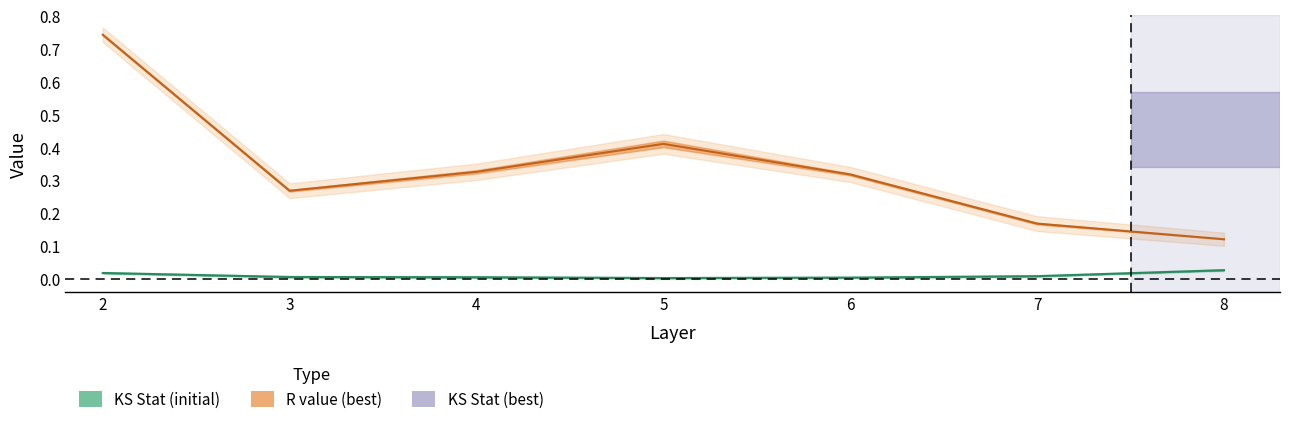

What is the approximate value of initial_r at 4?

0.3